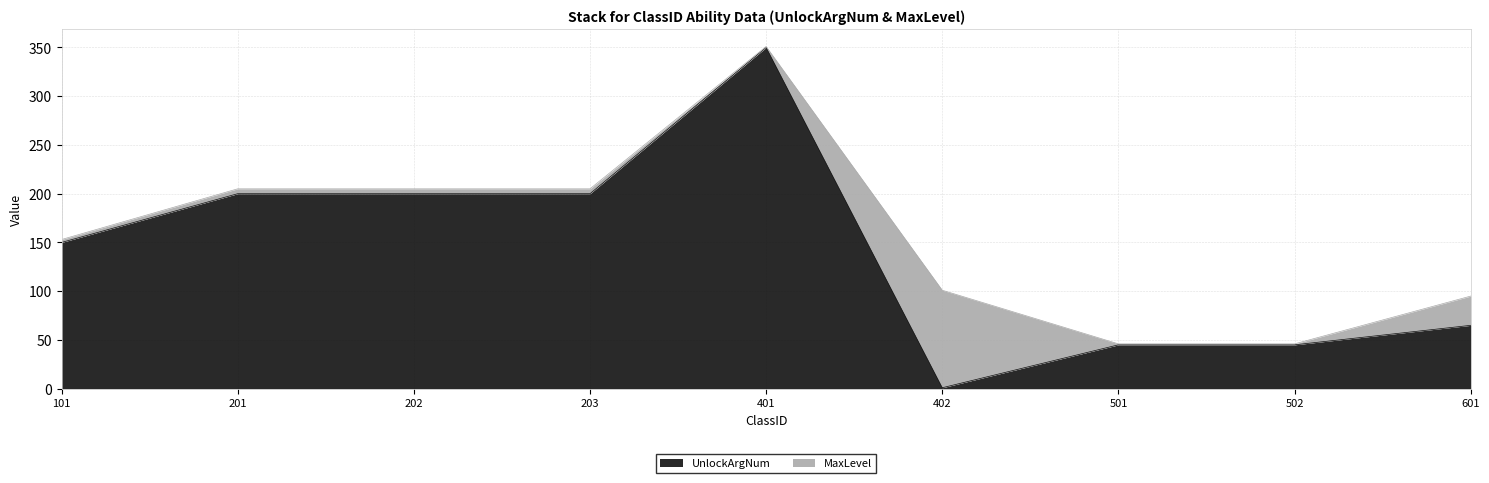

What is the difference between the maximum and minimum values in the UnlockArgNum series?

349